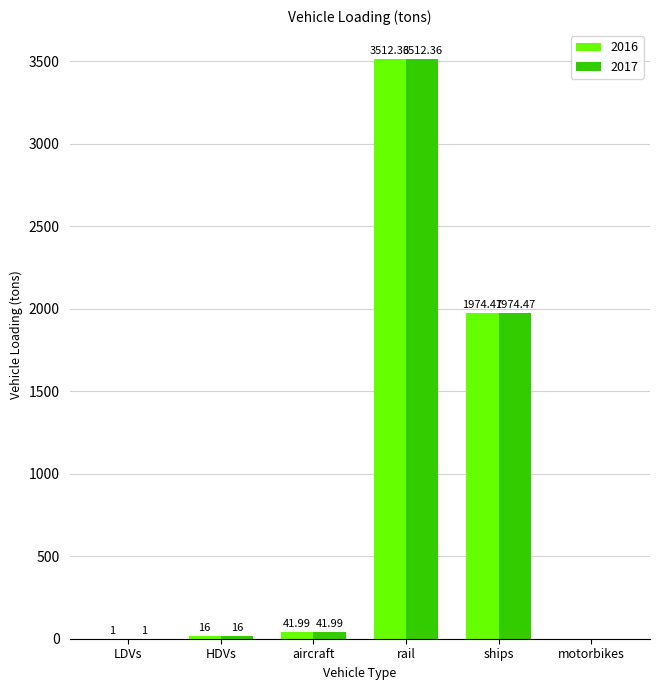

What is the sum of all 2016 values?

5545.8